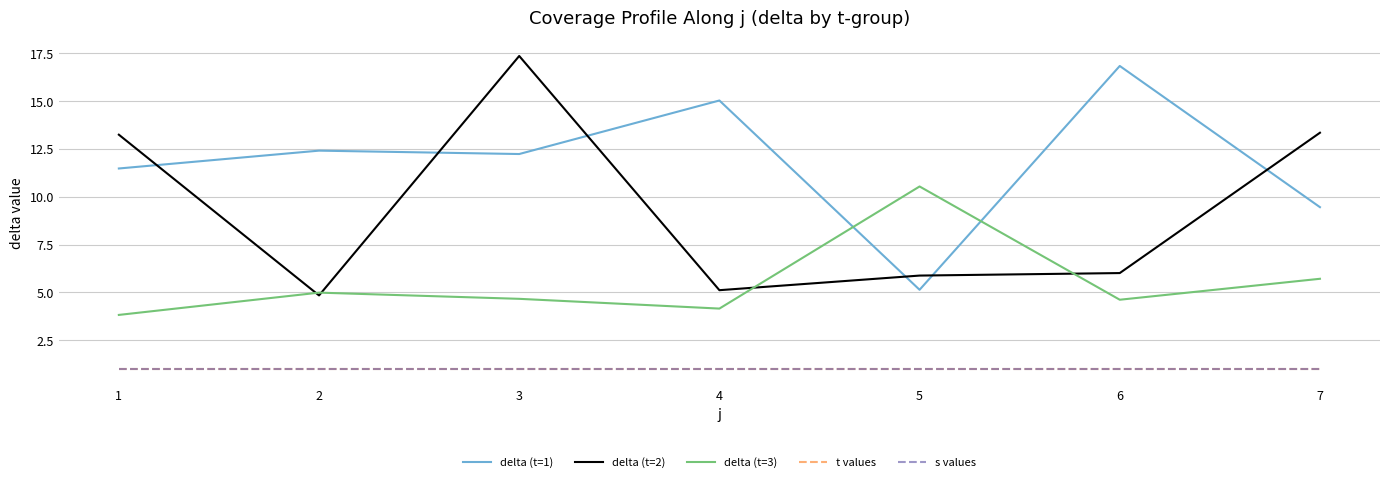

The delta (t=1) series shows 6.7 at 2. True or false?

False